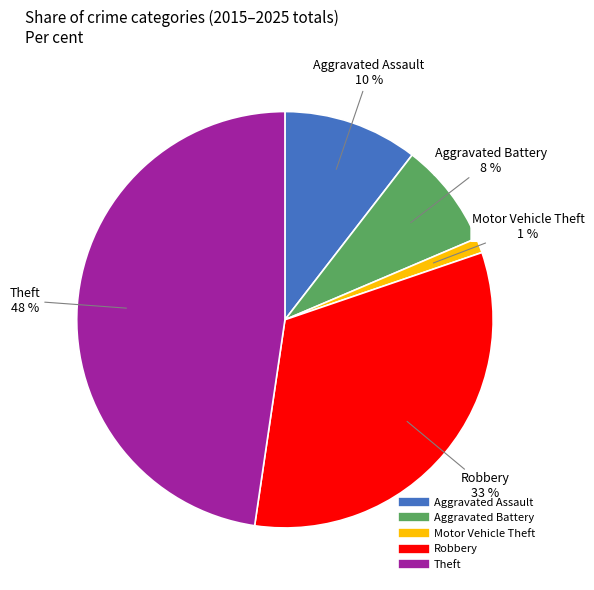

Is there a majority slice in this chart?

No